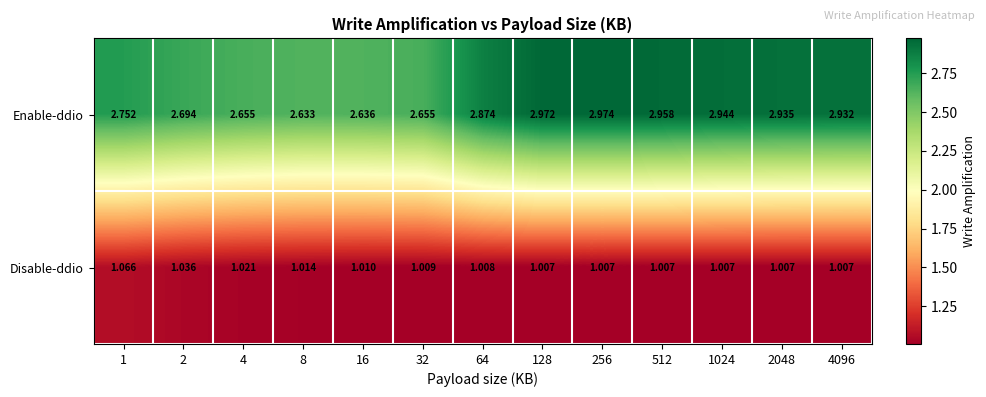

What is the total value across all series at 1?

3.8